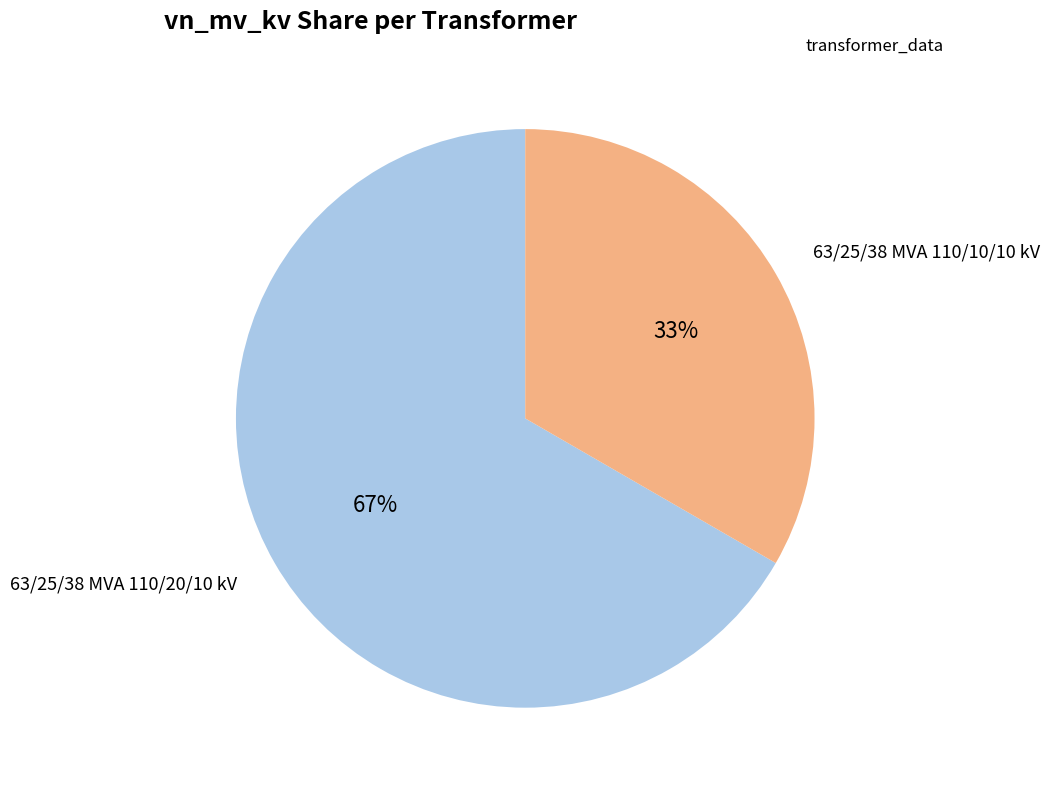

Is there a majority slice in this chart?

Yes